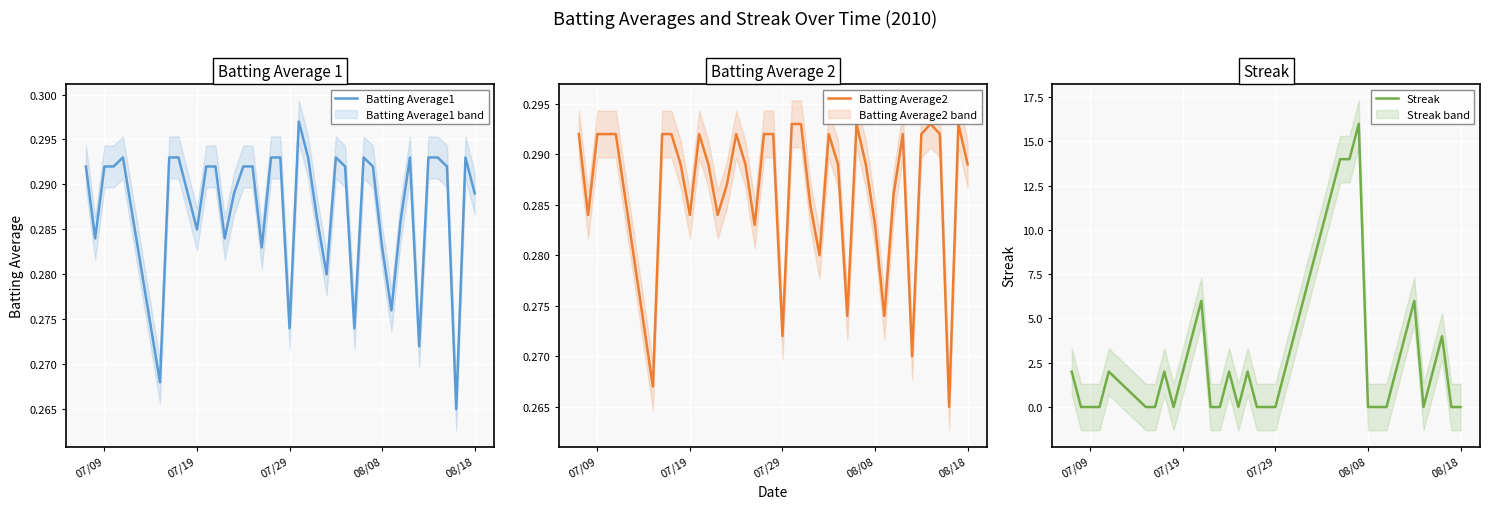

The Streak series shows 0 at 07/09. True or false?

True